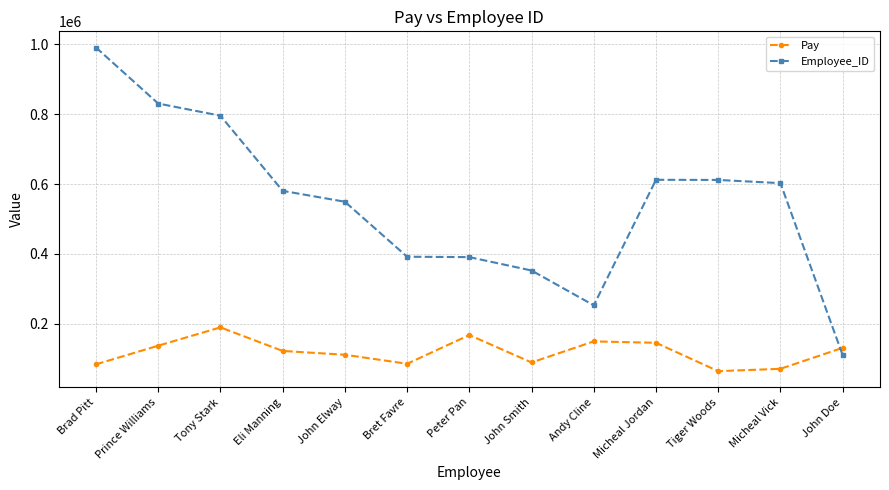

Where is Employee_ID nearest to the value 550643?

John Elway